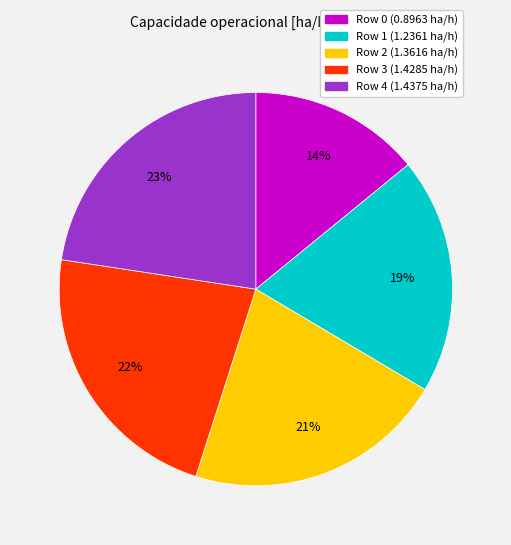

Which has a higher value, Row 1 or Row 0?

Row 1